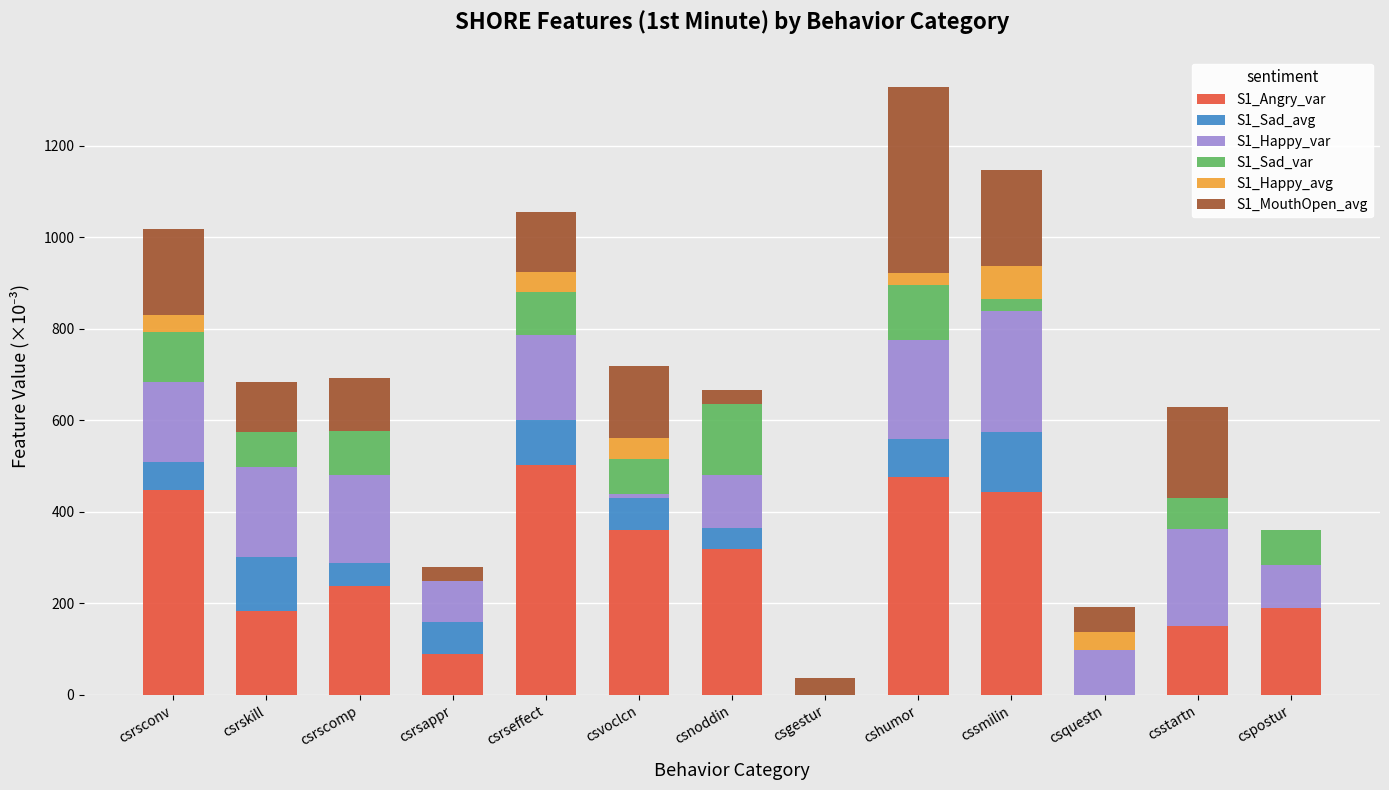

The S1_Angry_var series shows 289.3 at csrsconv. True or false?

False